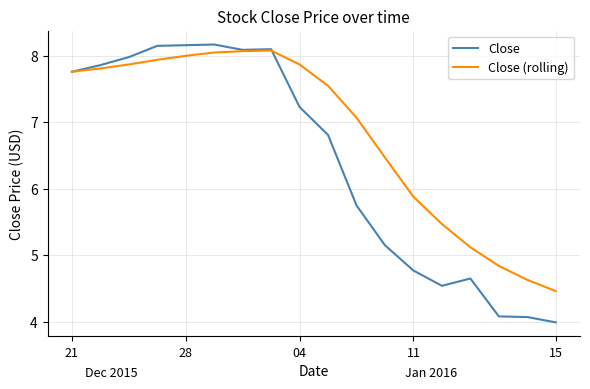

How many values in the Close series are below 7?

9